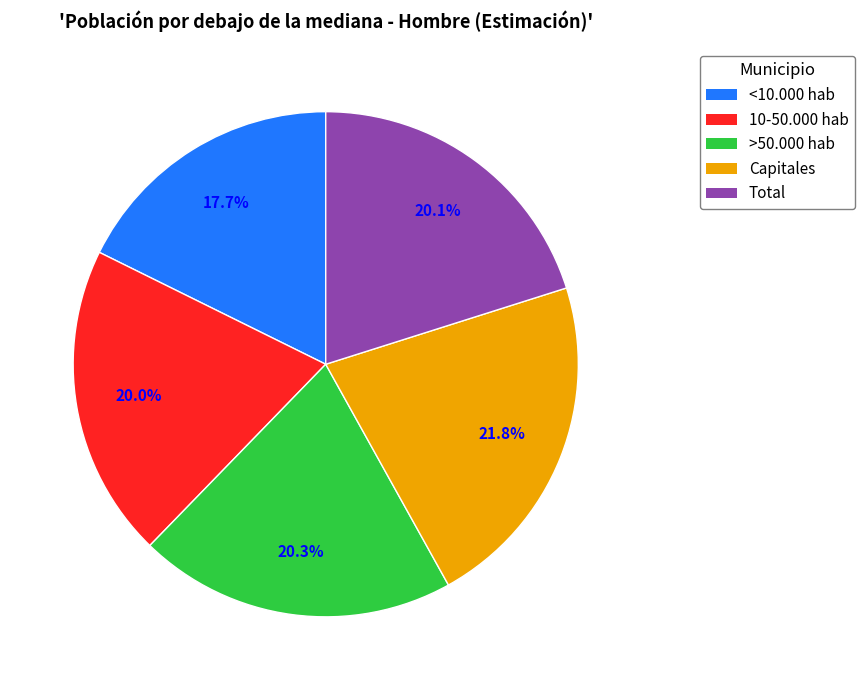

To the nearest percent, what portion does >50.000 hab represent?

20%